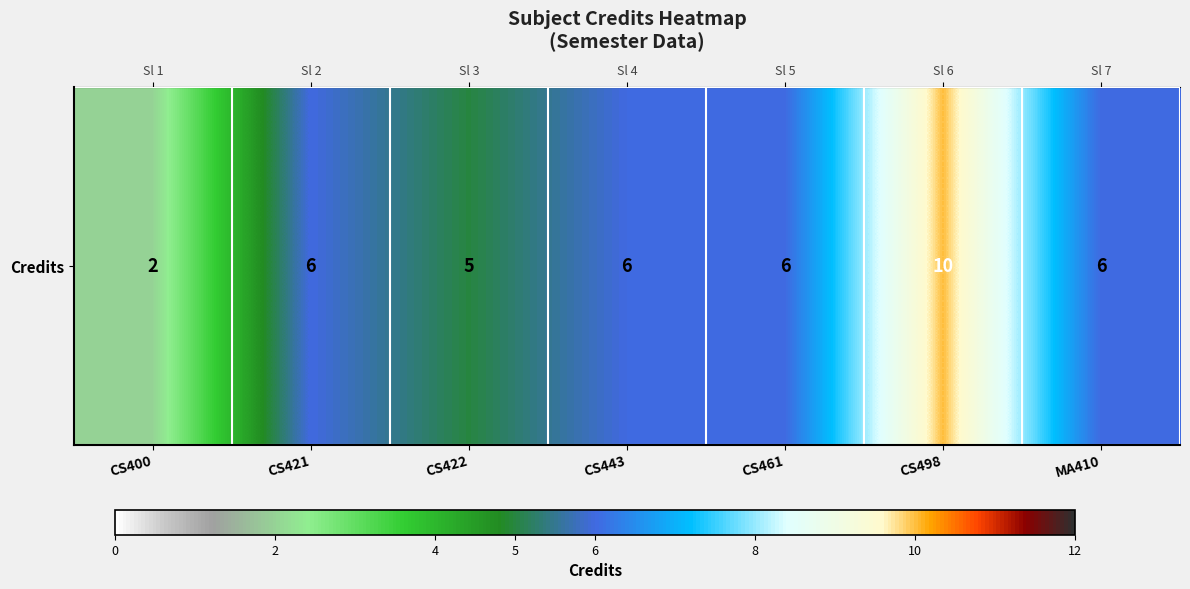

Which category has the highest value across all series?

CS498